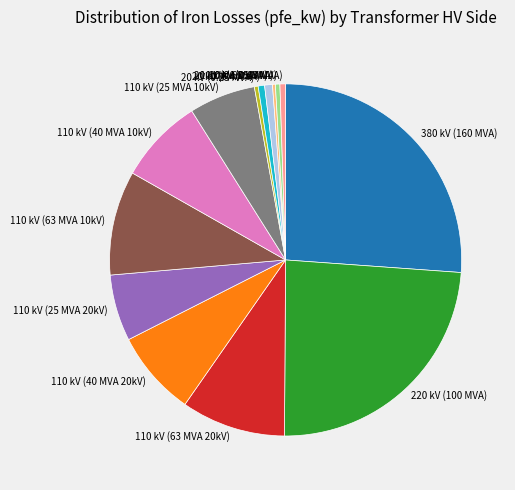

Is there a majority slice in this chart?

No